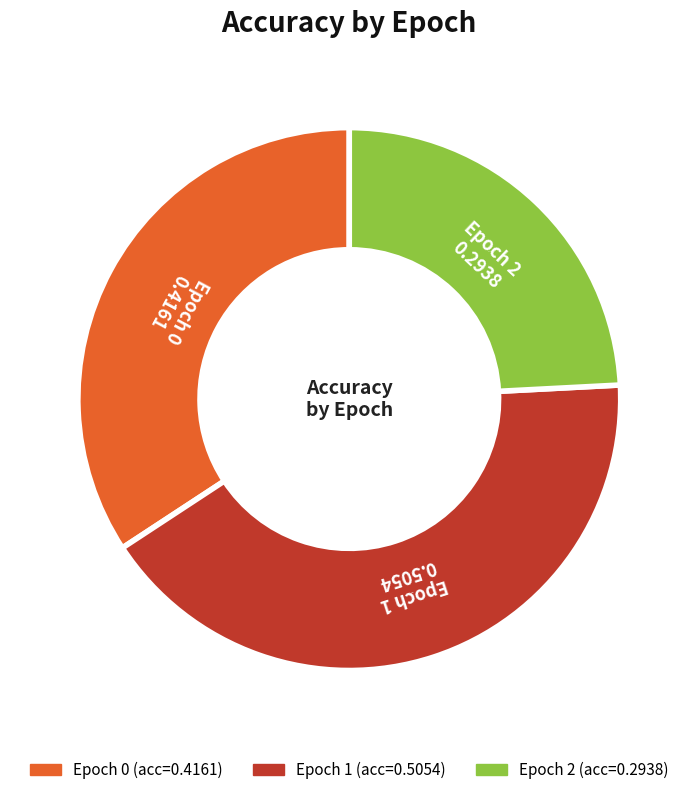

Is there any slice that represents more than half of the pie?

No